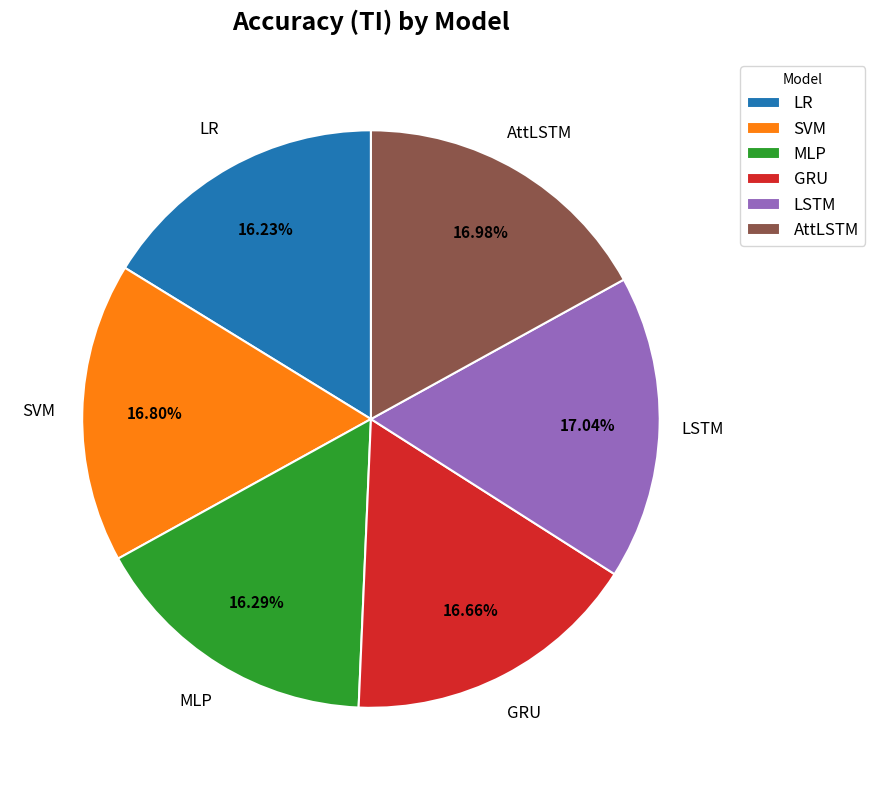

Is it true that GRU is 2% of the pie?

False